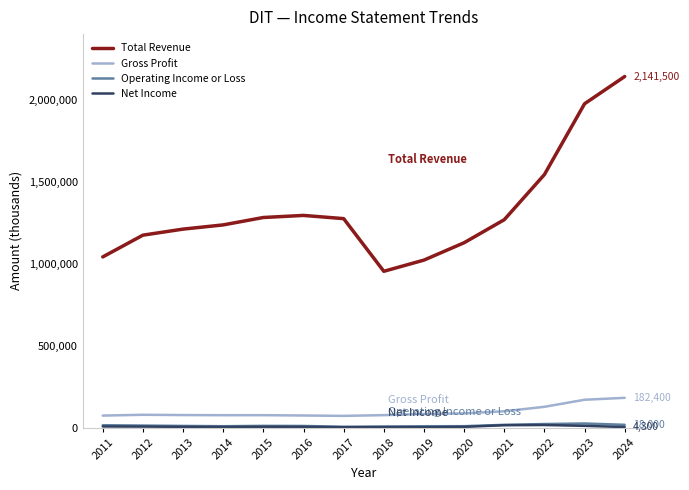

Which series has the largest total across all categories?

Total Revenue